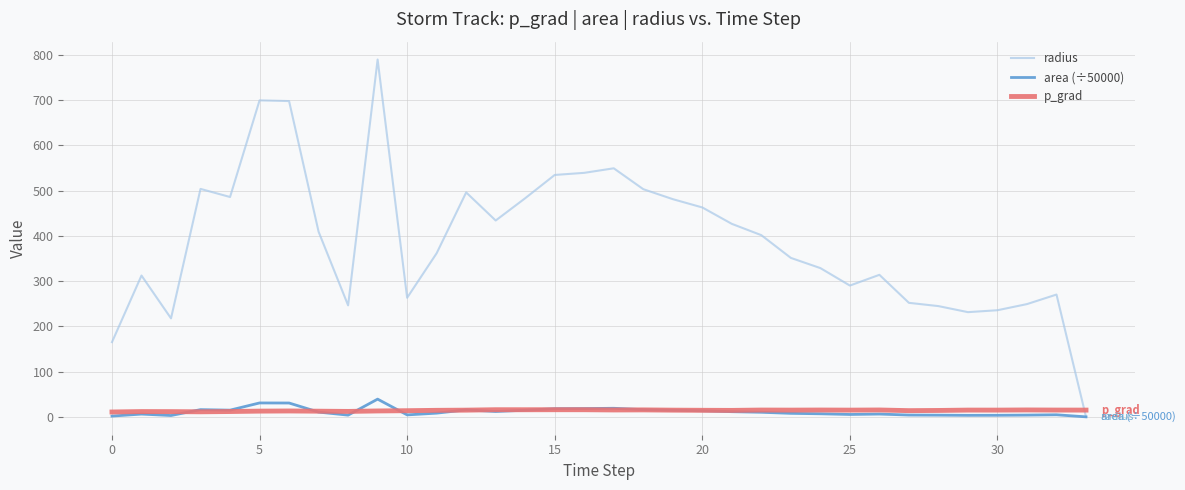

Which series ends up on top after the final intersection of p_grad and radius?

p_grad